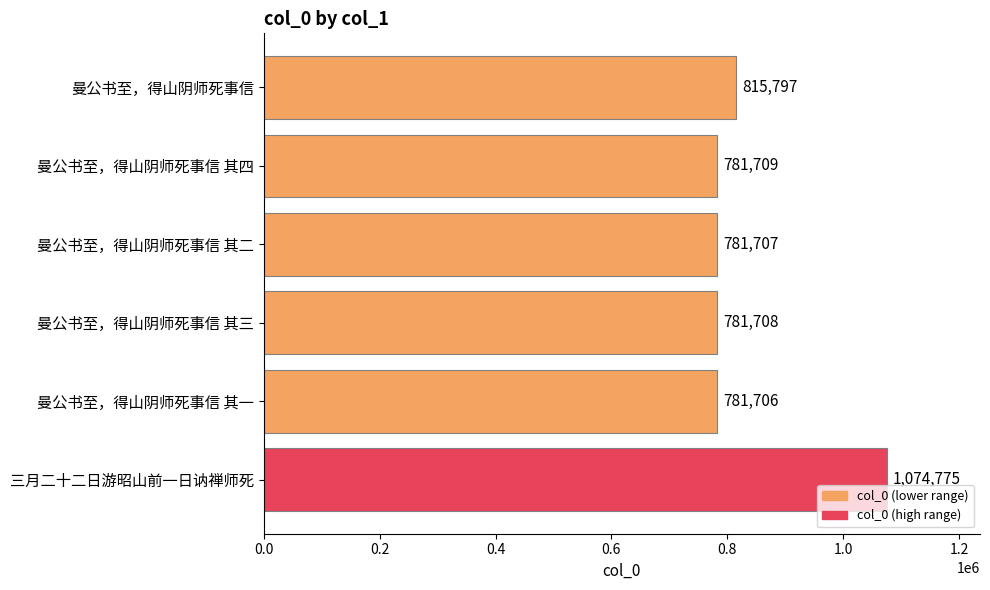

What is the ratio of the value at 曼公书至，得山阴师死事信 其一 to the value at 曼公书至，得山阴师死事信 其四?

1.0